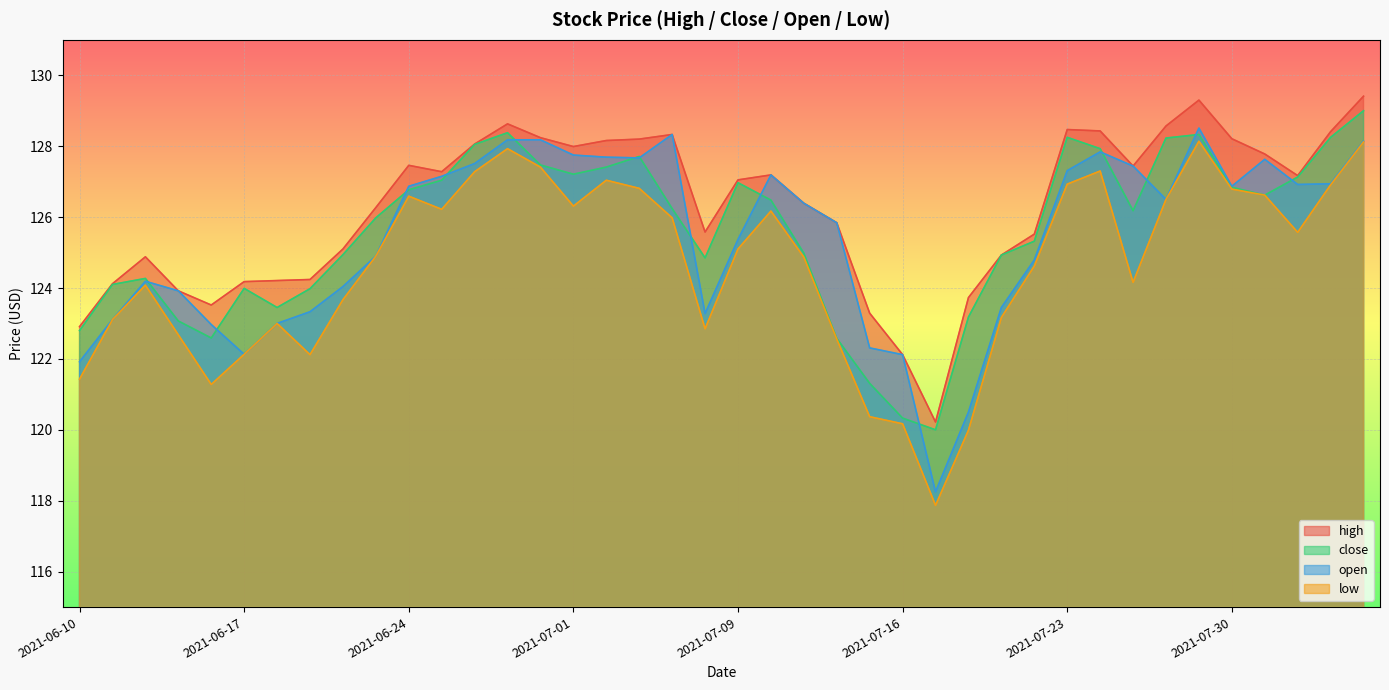

Is it true that high equals 74.9 at 2021-08-04?

False